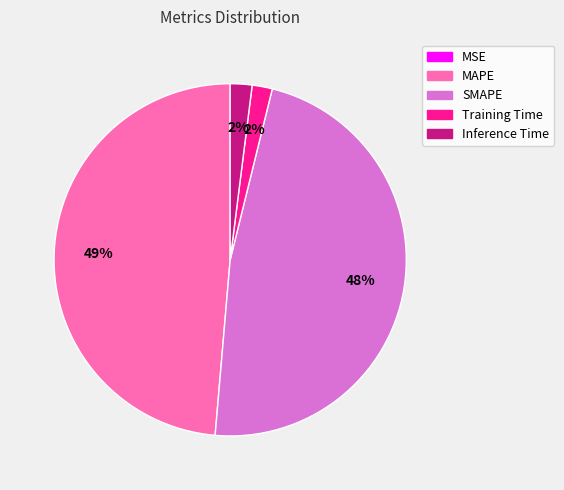

To the nearest percent, what portion does Inference Time represent?

2%